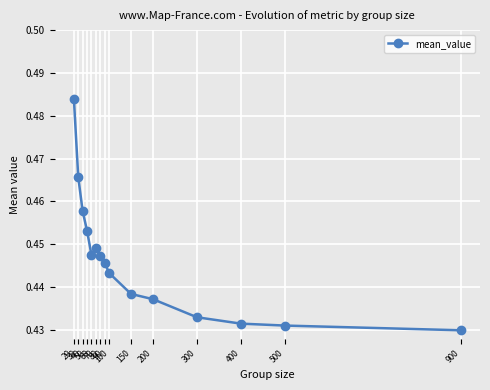

Count the values in the range 0 to 1.

15